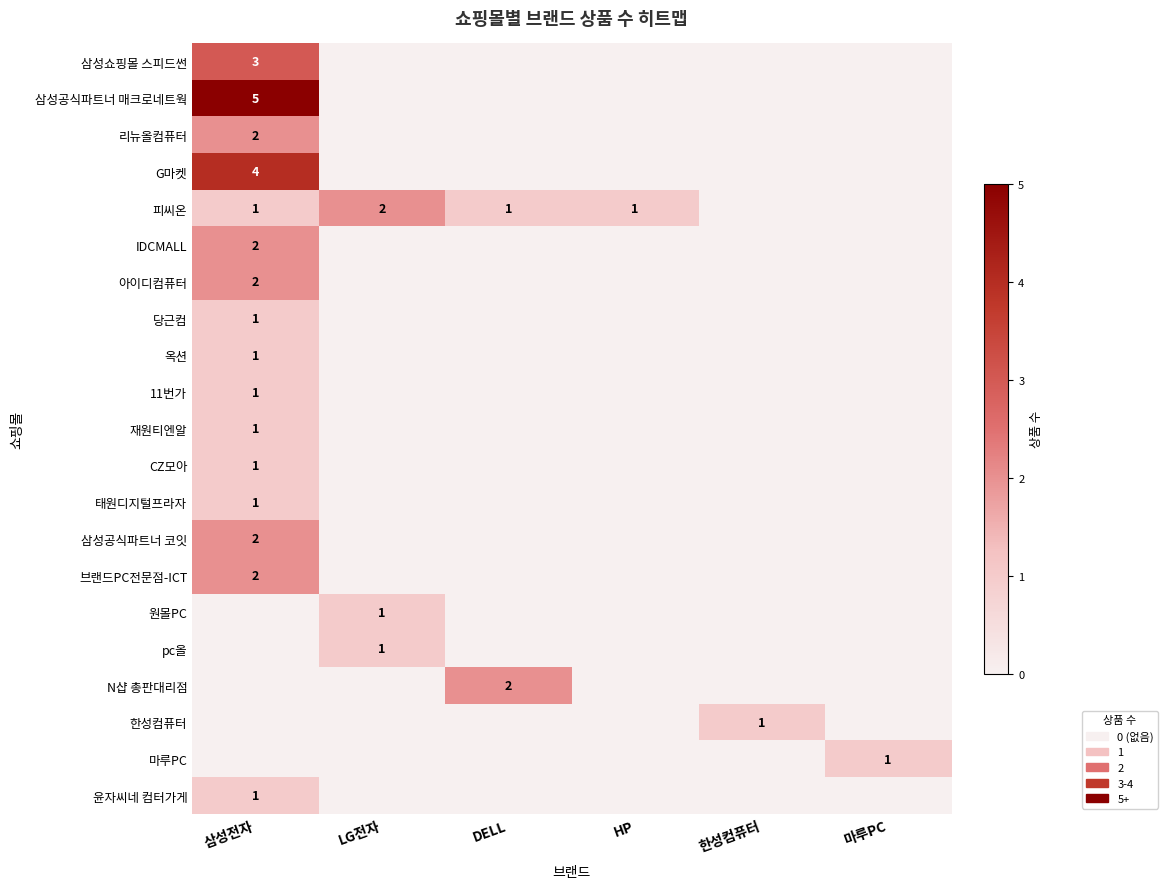

Is it true that 원몰PC equals 1 at LG전자?

True